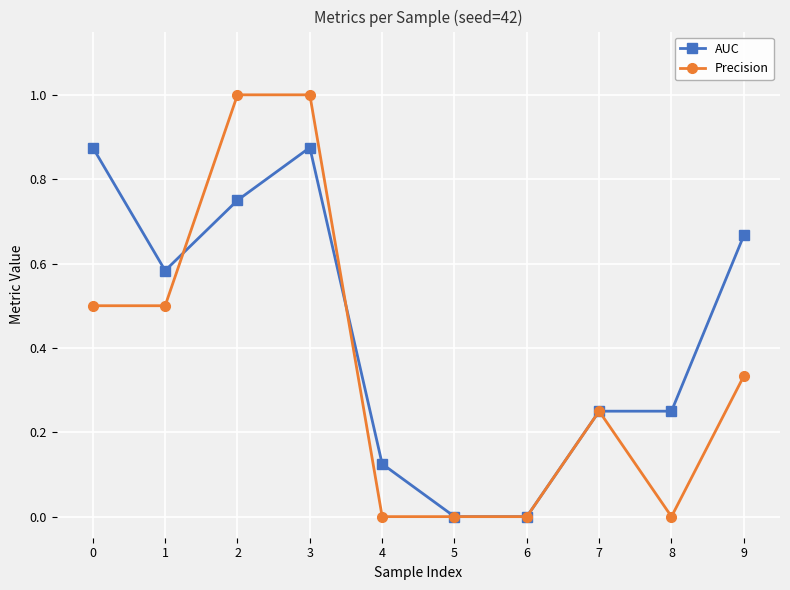

True or false: Precision has a value of -0.6 at 5.

False